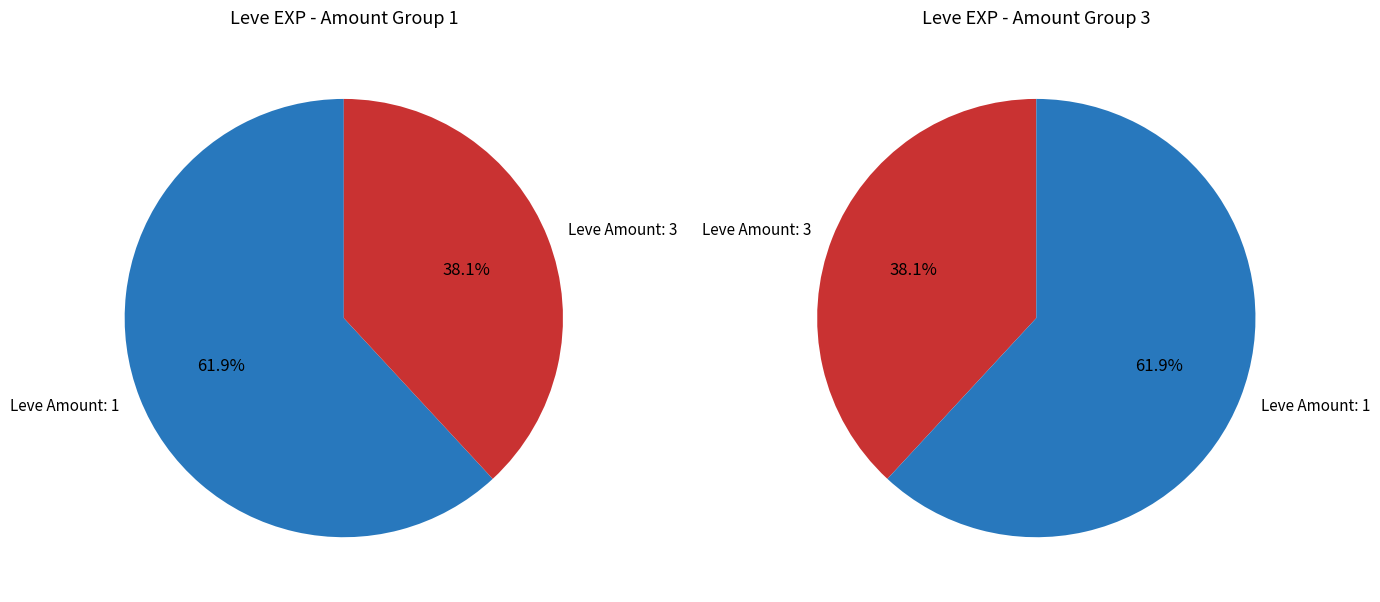

Between 1 and 1, which is larger?

1